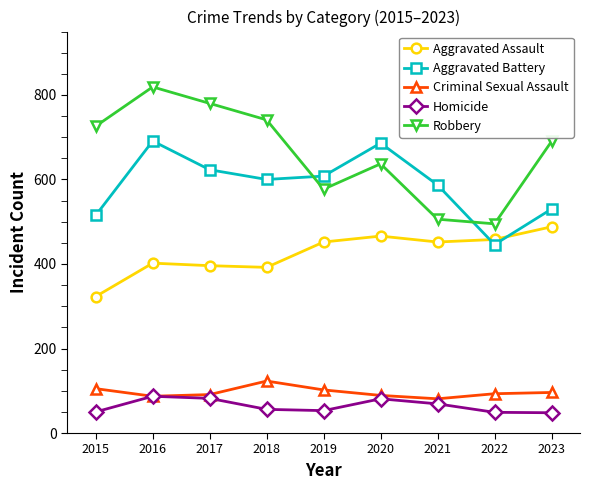

What is the maximum value shown in the chart?

819